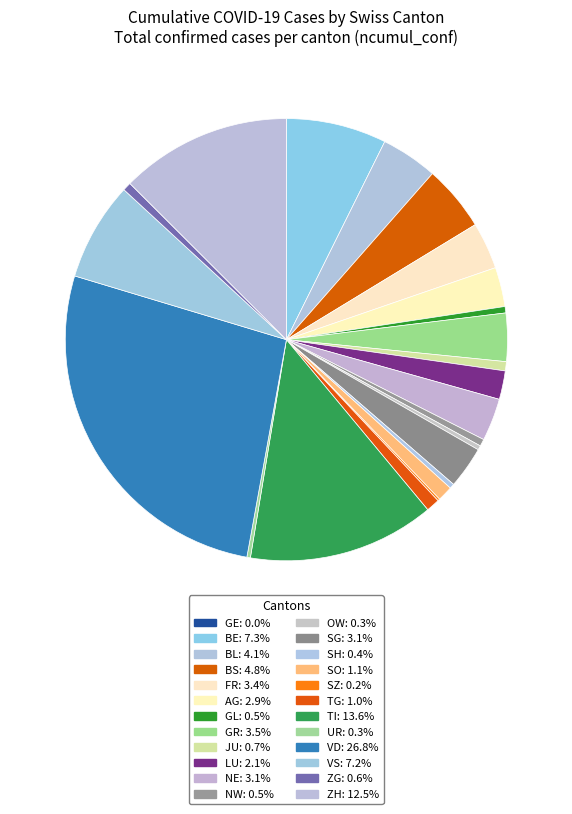

What is the change in value from SH to SZ?

-17